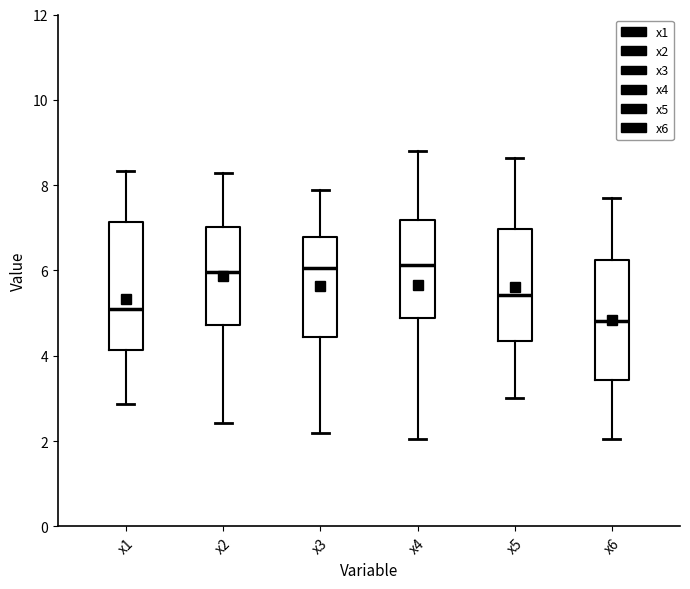

Reading left to right, transcribe this box plot: for each box, give where its median line is, the range the box spans, and where its two whiskers end, as read against the y-axis. The values are not printed on the chart, so give them approximately, as read against the axis.

x1: median 5.0, box 4.2 to 7.2, whiskers 2.8 to 8.4
x2: median 6.0, box 4.8 to 7.0, whiskers 2.4 to 8.2
x3: median 6.0, box 4.4 to 6.8, whiskers 2.2 to 7.8
x4: median 6.2, box 4.8 to 7.2, whiskers 2.0 to 8.8
x5: median 5.4, box 4.4 to 7.0, whiskers 3.0 to 8.6
x6: median 4.8, box 3.4 to 6.2, whiskers 2.0 to 7.8